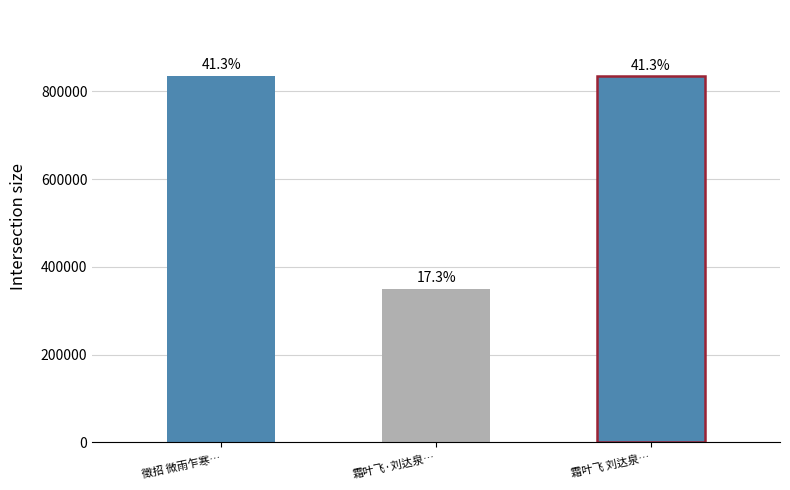

List the labels in order of value, largest first.

徵招 微雨乍寒…, 霜叶飞 刘达泉…, 霜叶飞·刘达泉…